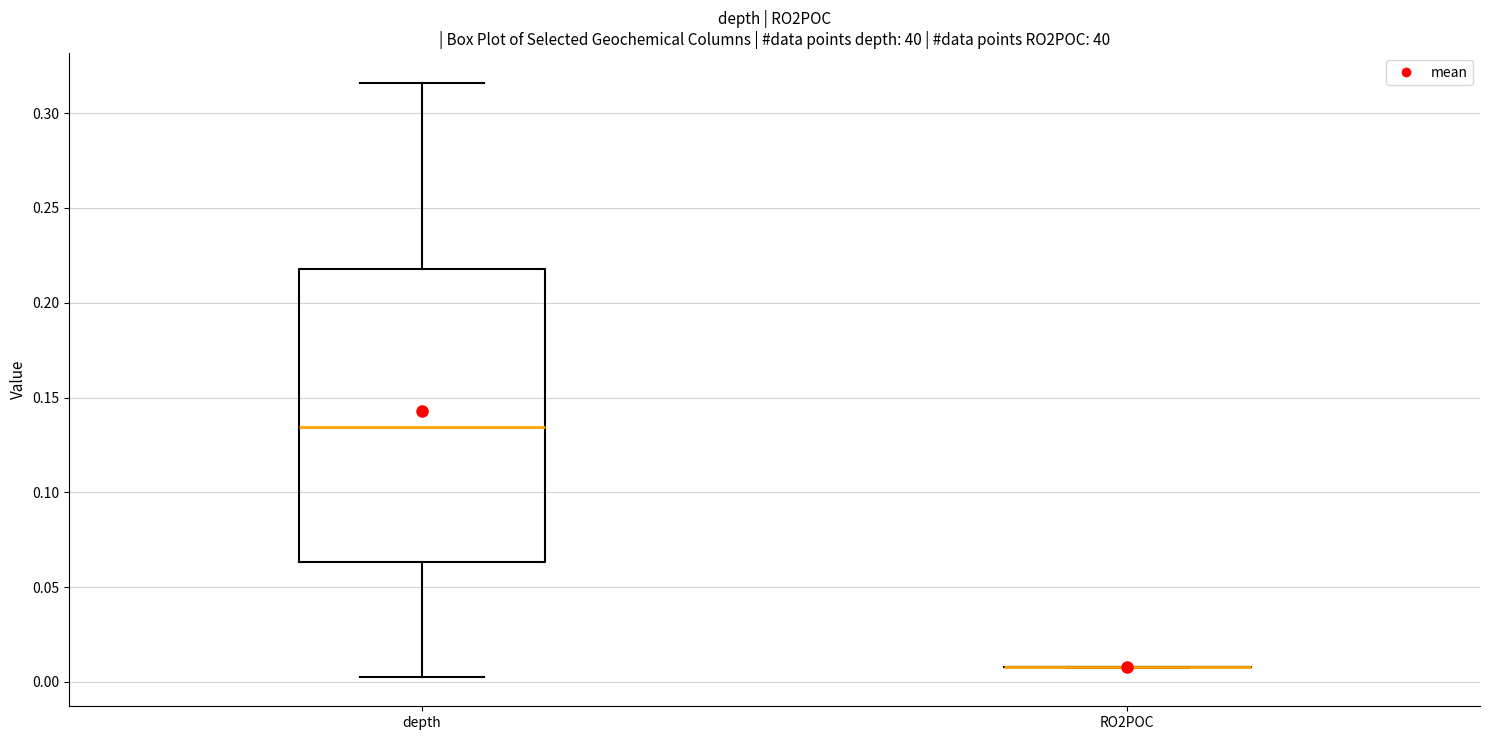

Reading left to right, transcribe this box plot: for each box, give where its median line is, the range the box spans, and where its two whiskers end, as read against the y-axis. The values are not printed on the chart, so give them approximately, as read against the axis.

depth: median 0.135, box 0.065 to 0.220, whiskers 0.005 to 0.315
RO2POC: box collapsed to a line at 0.010, whiskers 0.010 to 0.010